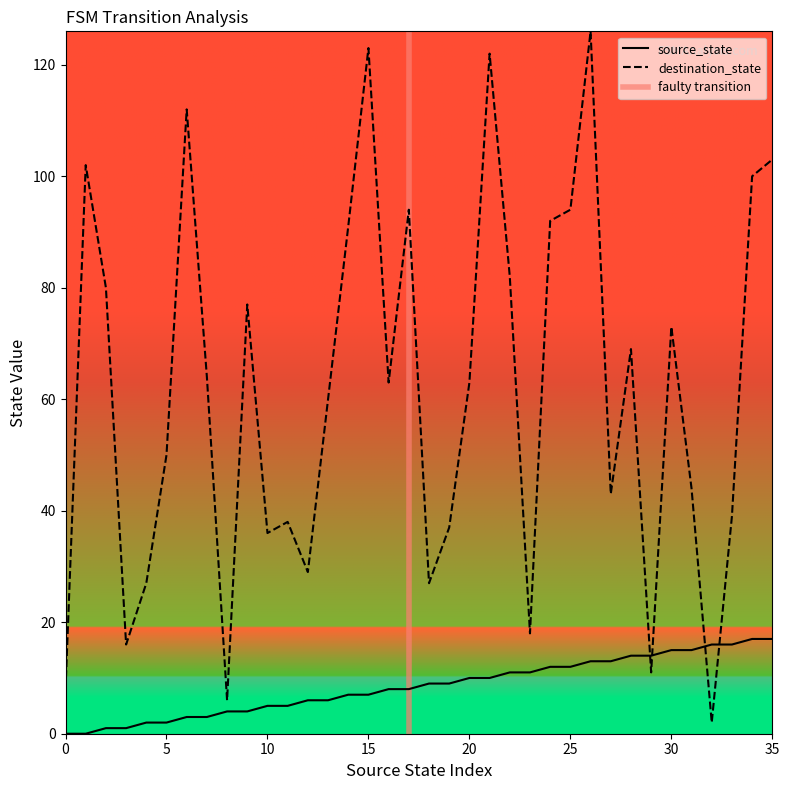

What is the total value across all series at 15?

130